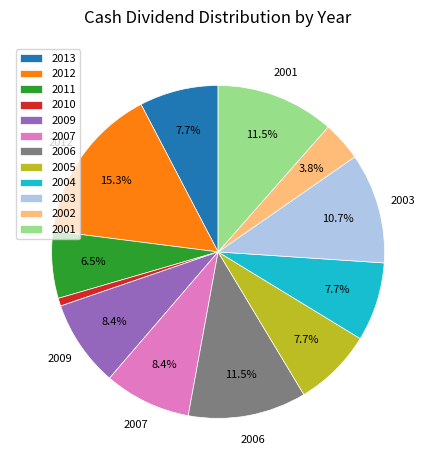

Do 2009 and 2003 together represent more than half of the pie?

No